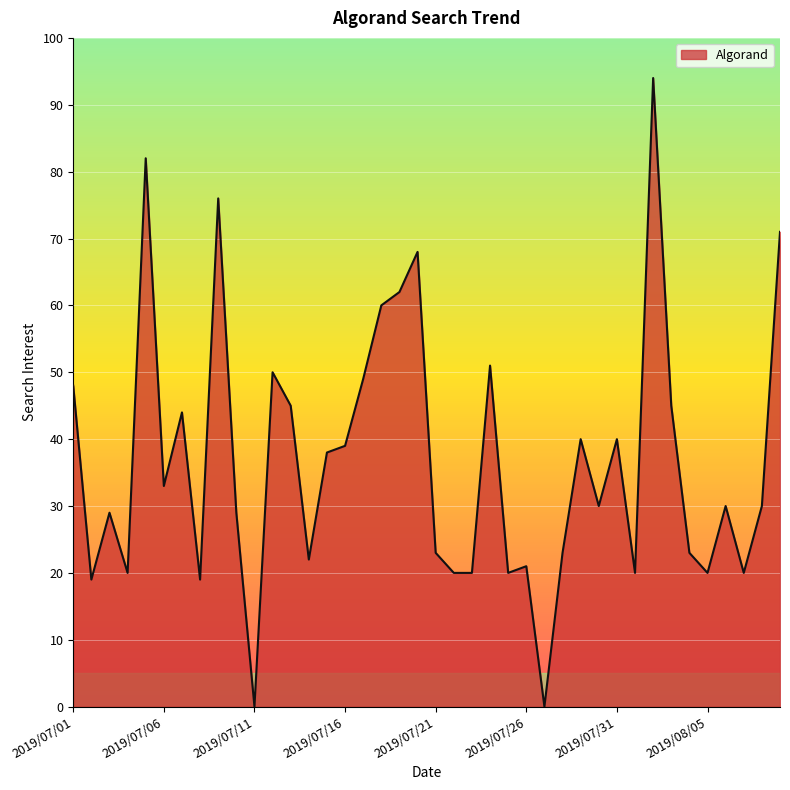

What is the greatest value displayed?

94